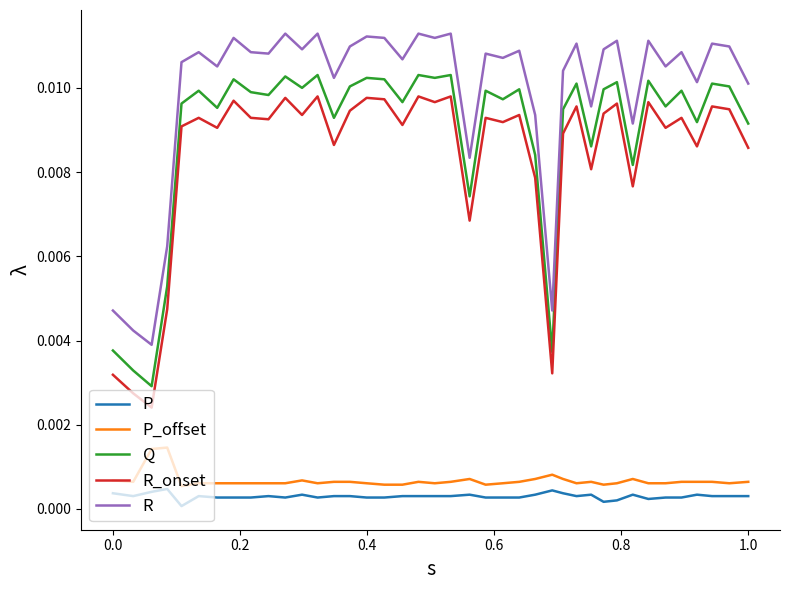

True or false: P and P_offset cross at least once.

False